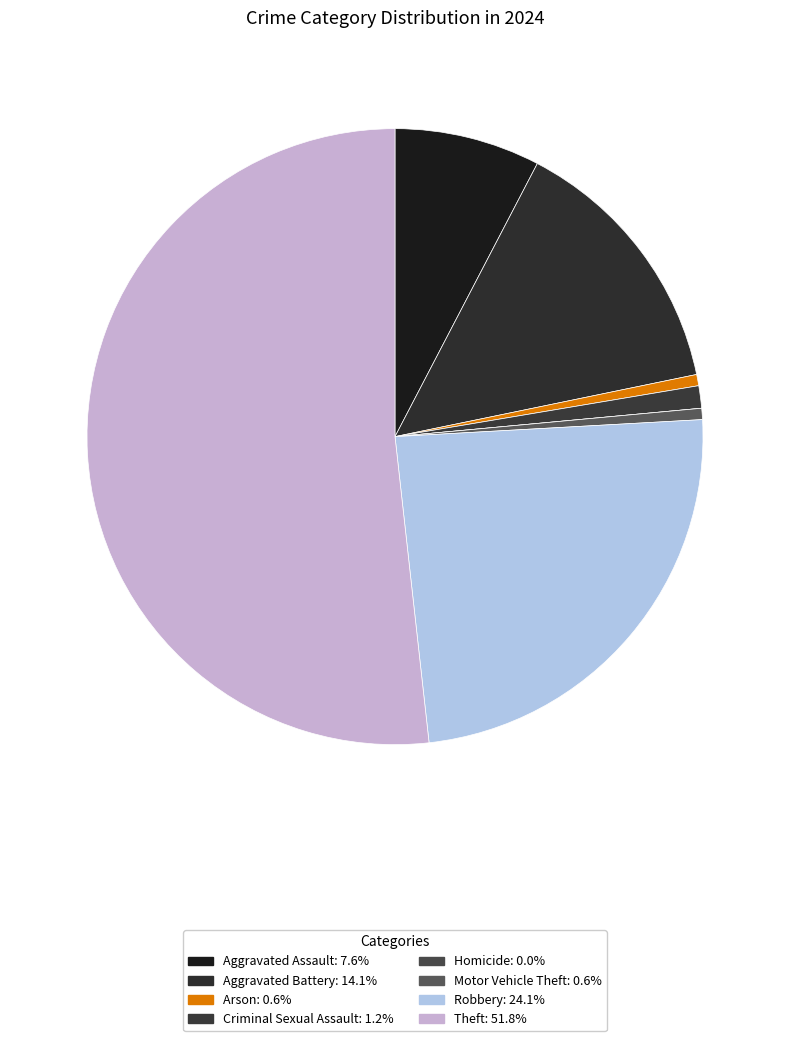

To the nearest percent, what is the difference between the largest and smallest slice percentages?

52%